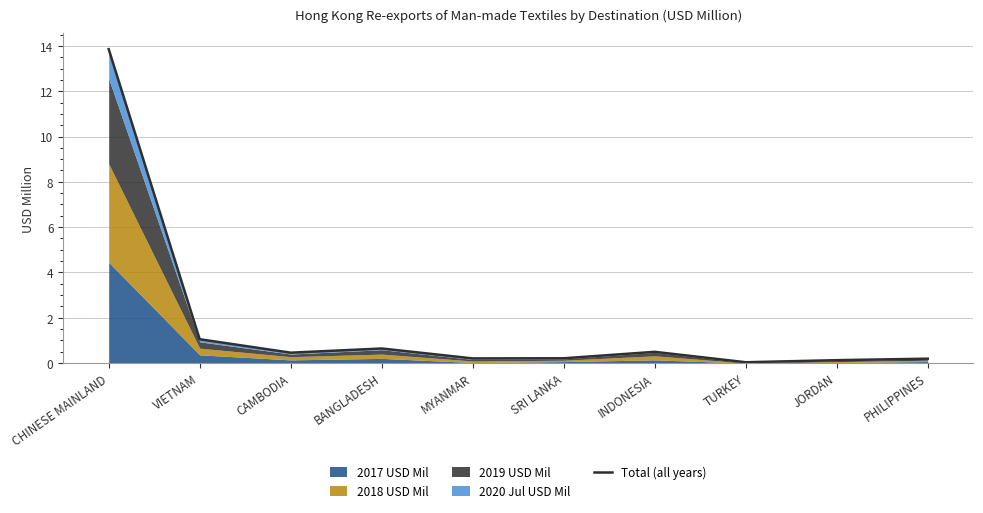

Reading left to right, transcribe all the data shown in this chart.

CHINESE MAINLAND=13.9	VIETNAM=1.1	CAMBODIA=0.5	BANGLADESH=0.6	MYANMAR=0.2	SRI LANKA=0.2	INDONESIA=0.5	TURKEY=0.0	JORDAN=0.1	PHILIPPINES=0.2